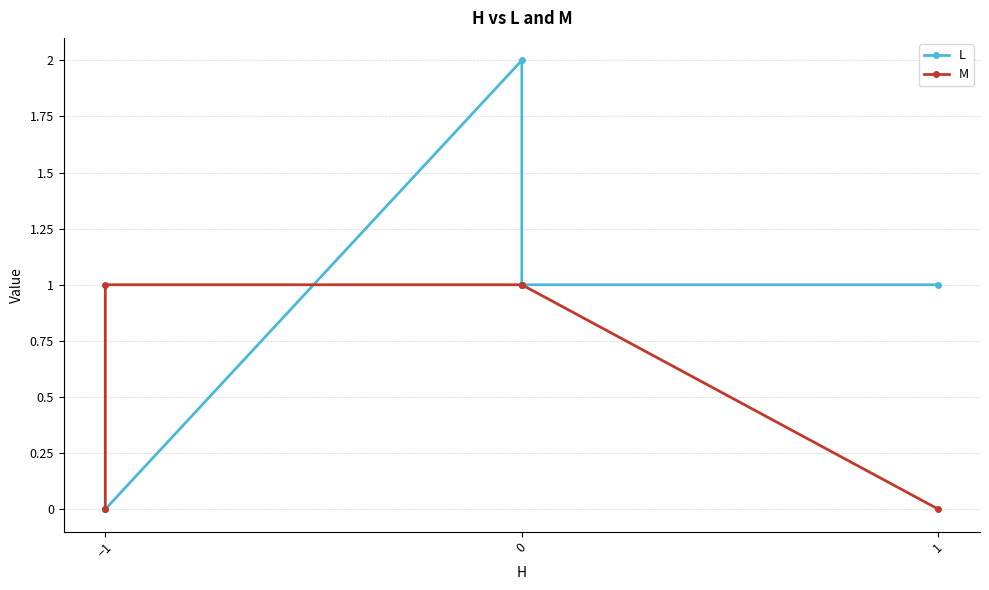

Rank the series by their average value, from lowest to highest.

M, L